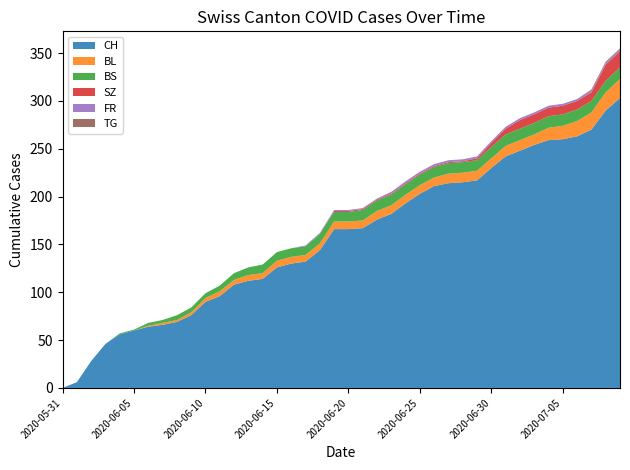

Reading right to left, list all the values displayed in this chart.

CH: 2020-07-09=303	2020-07-08=290	2020-07-07=270	2020-07-06=263	2020-07-05=260	2020-07-04=259	2020-07-03=254	2020-07-02=248	2020-07-01=242	2020-06-30=230	2020-06-29=217	2020-06-28=215	2020-06-27=214	2020-06-26=211	2020-06-25=203	2020-06-24=193	2020-06-23=182	2020-06-22=176	2020-06-21=167	2020-06-20=166	2020-06-19=166	2020-06-18=144	2020-06-17=132	2020-06-16=130	2020-06-15=126	2020-06-14=114	2020-06-13=112	2020-06-12=108	2020-06-11=96	2020-06-10=90	2020-06-09=76	2020-06-08=69	2020-06-07=66	2020-06-06=64	2020-06-05=60	2020-06-04=56	2020-06-03=46	2020-06-02=28	2020-06-01=6	2020-05-31=0
BL: 2020-07-09=20	2020-07-08=19	2020-07-07=18	2020-07-06=16	2020-07-05=14	2020-07-04=13	2020-07-03=11	2020-07-02=11	2020-07-01=11	2020-06-30=10	2020-06-29=10	2020-06-28=10	2020-06-27=10	2020-06-26=9	2020-06-25=9	2020-06-24=9	2020-06-23=9	2020-06-22=9	2020-06-21=8	2020-06-20=8	2020-06-19=8	2020-06-18=7	2020-06-17=7	2020-06-16=7	2020-06-15=7	2020-06-14=6	2020-06-13=6	2020-06-12=5	2020-06-11=5	2020-06-10=4	2020-06-09=3	2020-06-08=2	2020-06-07=2	2020-06-06=1	2020-06-05=0	2020-06-04=0	2020-06-03=0	2020-06-02=0	2020-06-01=0	2020-05-31=0
BS: 2020-07-09=12	2020-07-08=12	2020-07-07=12	2020-07-06=12	2020-07-05=12	2020-07-04=12	2020-07-03=12	2020-07-02=12	2020-07-01=12	2020-06-30=12	2020-06-29=11	2020-06-28=11	2020-06-27=11	2020-06-26=11	2020-06-25=11	2020-06-24=11	2020-06-23=11	2020-06-22=11	2020-06-21=11	2020-06-20=10	2020-06-19=10	2020-06-18=10	2020-06-17=9	2020-06-16=9	2020-06-15=9	2020-06-14=9	2020-06-13=8	2020-06-12=7	2020-06-11=6	2020-06-10=5	2020-06-09=5	2020-06-08=5	2020-06-07=3	2020-06-06=3	2020-06-05=1	2020-06-04=1	2020-06-03=0	2020-06-02=0	2020-06-01=0	2020-05-31=0
SZ: 2020-07-09=17	2020-07-08=17	2020-07-07=9	2020-07-06=9	2020-07-05=9	2020-07-04=9	2020-07-03=9	2020-07-02=9	2020-07-01=6	2020-06-30=4	2020-06-29=2	2020-06-28=1	2020-06-27=1	2020-06-26=1	2020-06-25=1	2020-06-24=1	2020-06-23=1	2020-06-22=1	2020-06-21=1	2020-06-20=1	2020-06-19=1	2020-06-18=0	2020-06-17=0	2020-06-16=0	2020-06-15=0	2020-06-14=0	2020-06-13=0	2020-06-12=0	2020-06-11=0	2020-06-10=0	2020-06-09=0	2020-06-08=0	2020-06-07=0	2020-06-06=0	2020-06-05=0	2020-06-04=0	2020-06-03=0	2020-06-02=0	2020-06-01=0	2020-05-31=0
FR: 2020-07-09=2	2020-07-08=2	2020-07-07=2	2020-07-06=2	2020-07-05=2	2020-07-04=2	2020-07-03=2	2020-07-02=2	2020-07-01=2	2020-06-30=2	2020-06-29=2	2020-06-28=2	2020-06-27=2	2020-06-26=2	2020-06-25=2	2020-06-24=2	2020-06-23=2	2020-06-22=1	2020-06-21=1	2020-06-20=1	2020-06-19=1	2020-06-18=1	2020-06-17=1	2020-06-16=0	2020-06-15=0	2020-06-14=0	2020-06-13=0	2020-06-12=0	2020-06-11=0	2020-06-10=0	2020-06-09=0	2020-06-08=0	2020-06-07=0	2020-06-06=0	2020-06-05=0	2020-06-04=0	2020-06-03=0	2020-06-02=0	2020-06-01=0	2020-05-31=0
TG: 2020-07-09=1	2020-07-08=1	2020-07-07=1	2020-07-06=0	2020-07-05=0	2020-07-04=0	2020-07-03=0	2020-07-02=0	2020-07-01=0	2020-06-30=0	2020-06-29=0	2020-06-28=0	2020-06-27=0	2020-06-26=0	2020-06-25=0	2020-06-24=0	2020-06-23=0	2020-06-22=0	2020-06-21=0	2020-06-20=0	2020-06-19=0	2020-06-18=0	2020-06-17=0	2020-06-16=0	2020-06-15=0	2020-06-14=0	2020-06-13=0	2020-06-12=0	2020-06-11=0	2020-06-10=0	2020-06-09=0	2020-06-08=0	2020-06-07=0	2020-06-06=0	2020-06-05=0	2020-06-04=0	2020-06-03=0	2020-06-02=0	2020-06-01=0	2020-05-31=0